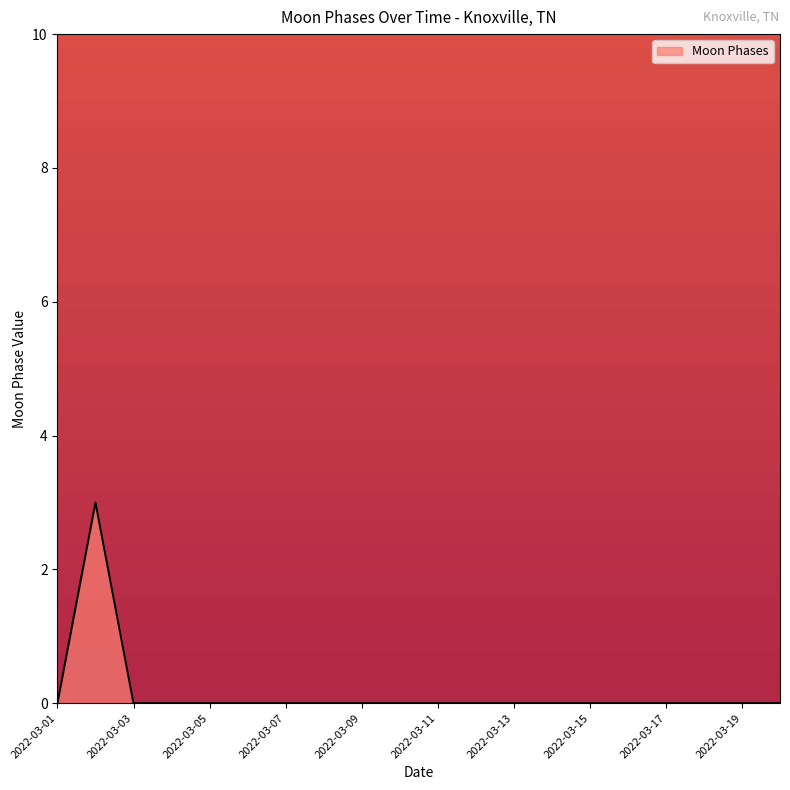

What is the sum of all values?

3